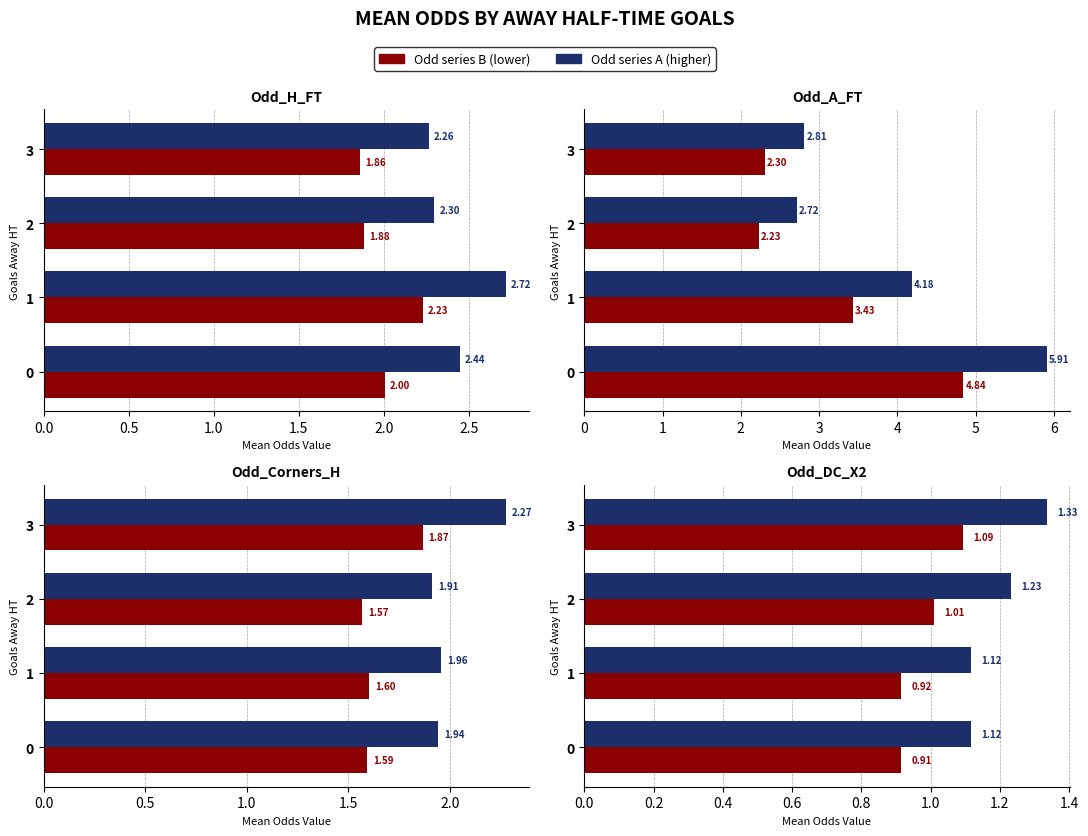

What are all the series names shown in the legend?

Odd series A, Odd series B